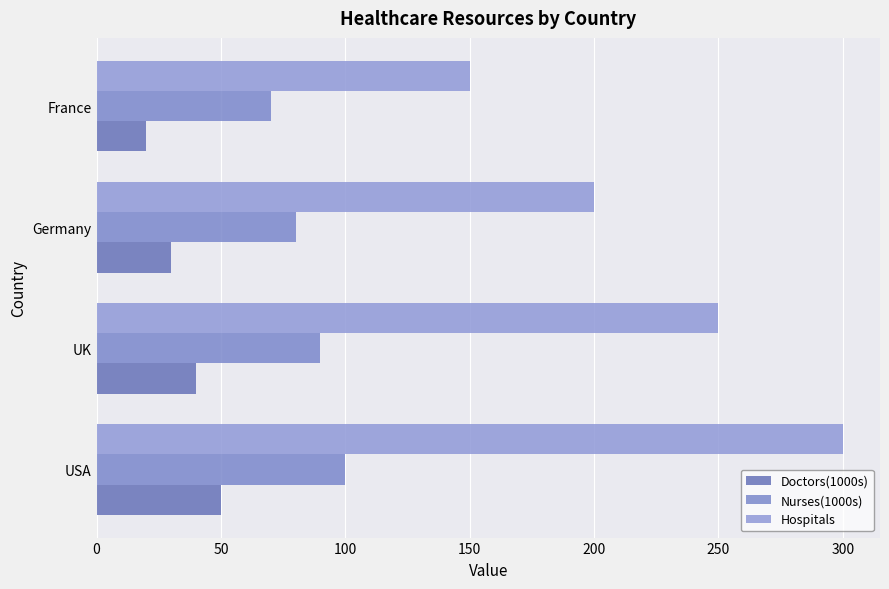

Which series has the largest total across all categories?

Hospitals